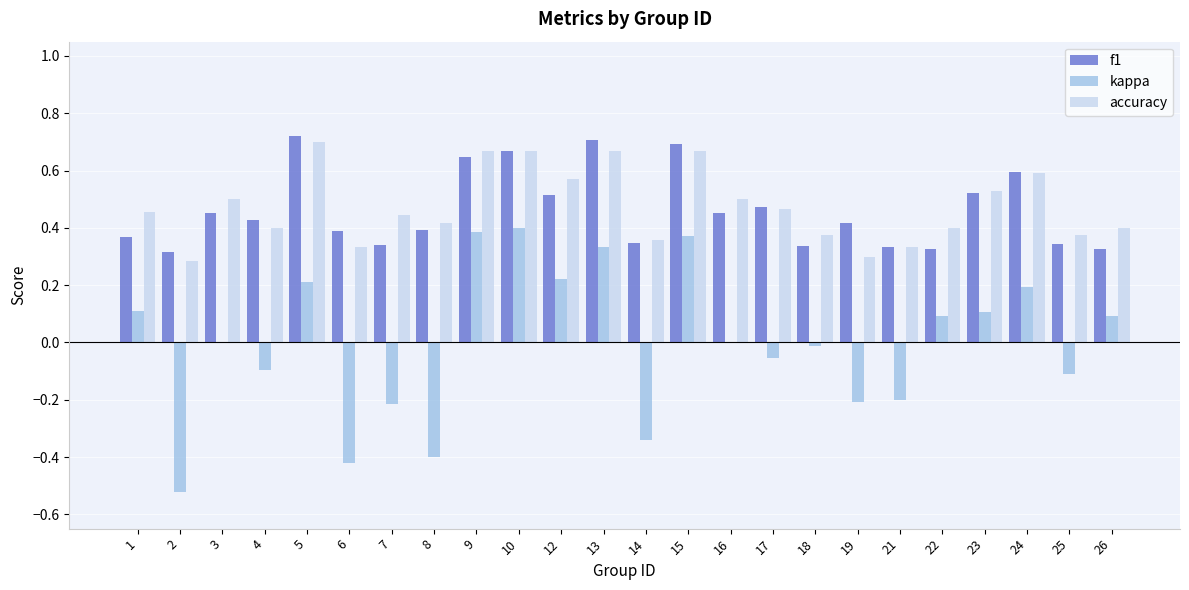

True or false: kappa has a value of -0.2 at 21.

True